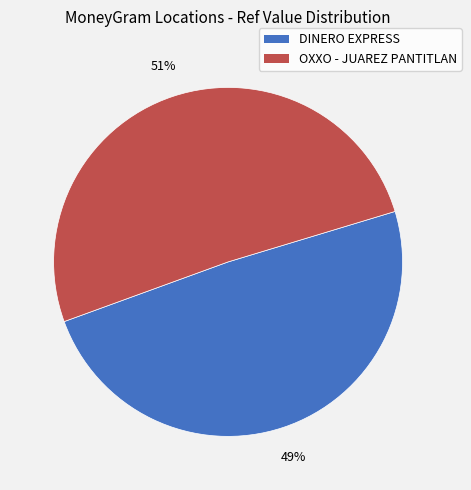

Count the number of slices in the pie.

2